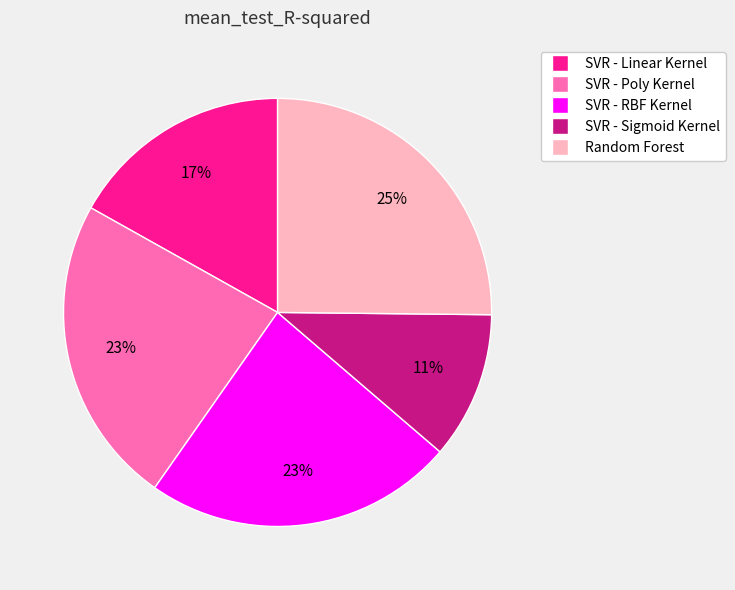

To the nearest percent, what is the difference between the largest and smallest slice percentages?

14%